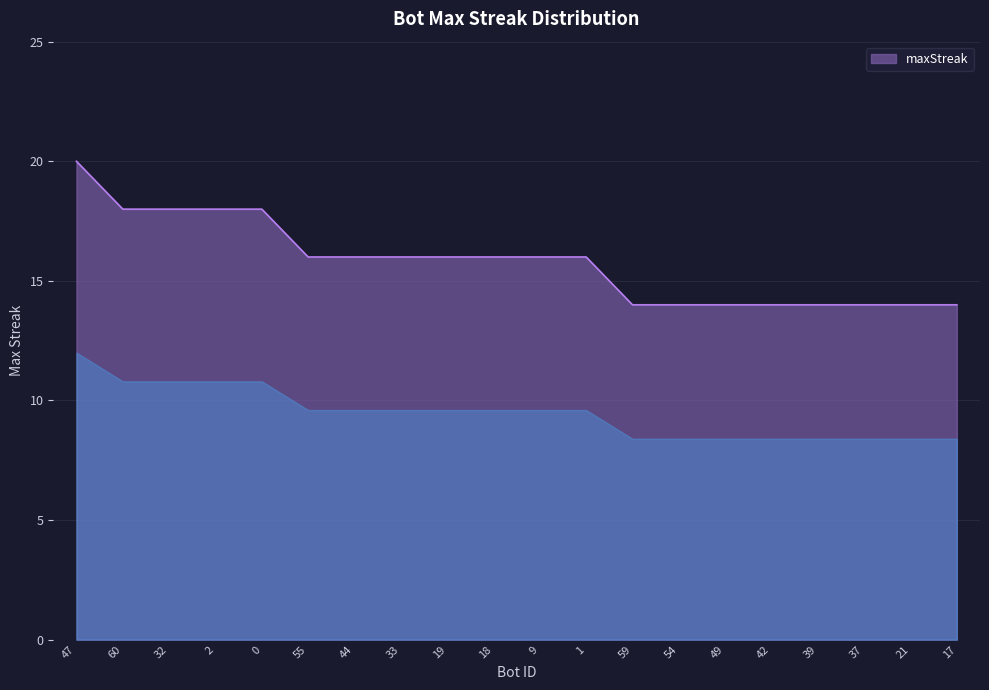

Where does the data first go above 16?

47